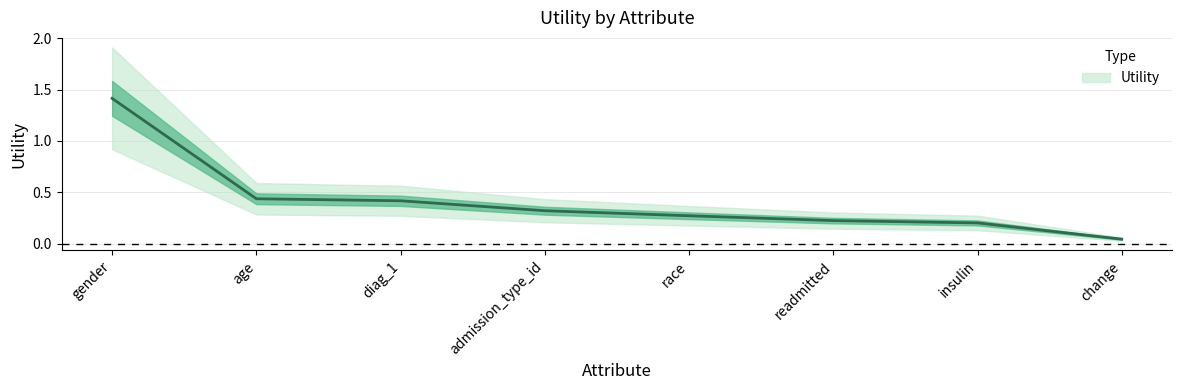

Which category has the highest value across all series?

gender